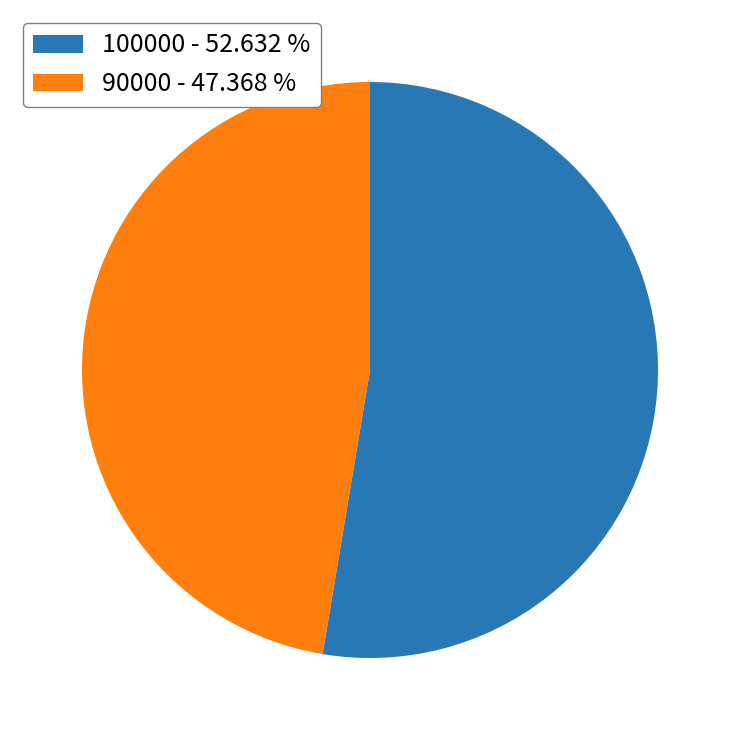

Which slice is the largest?

100000 - 52.632 %